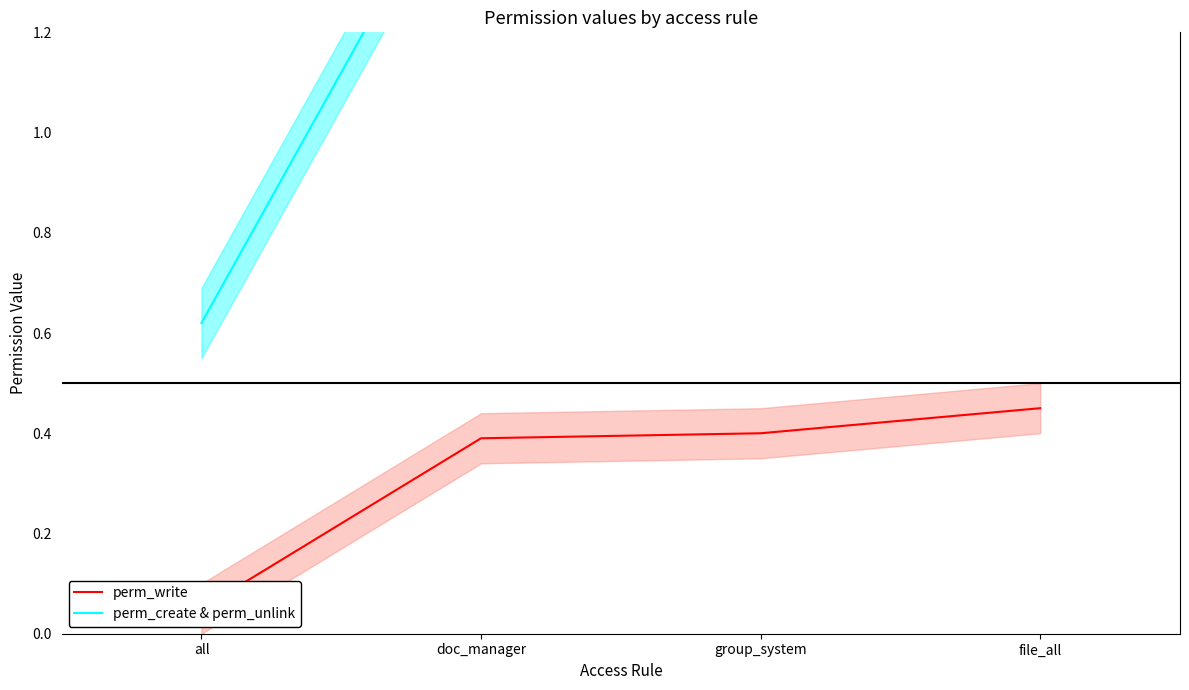

Is the value of perm_write line at file_all greater than the value of perm_unlink at all?

No